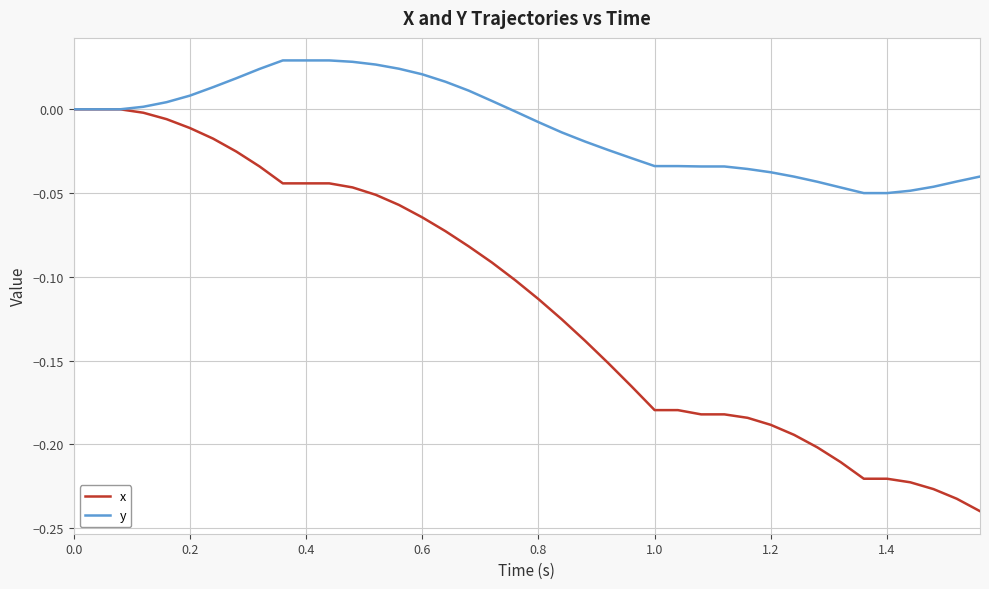

Which series has the largest range (max minus min)?

x